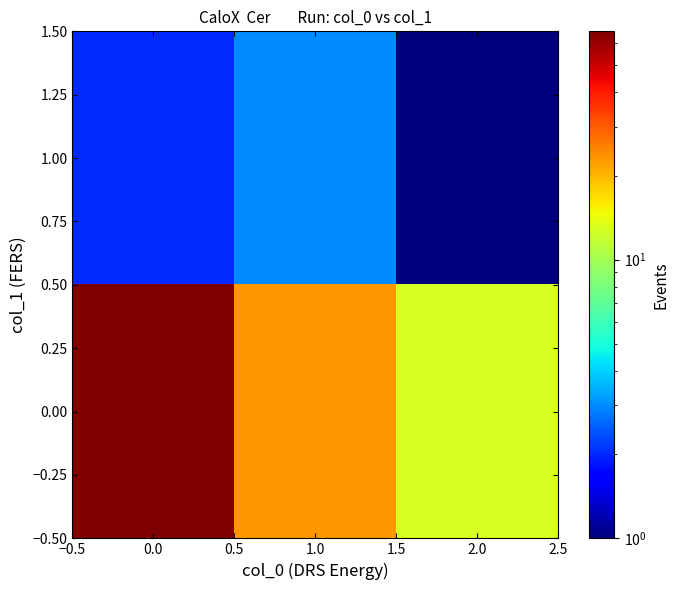

Reading right to left, extract all data points from this chart.

0.00: 2.0=13	1.0=23	0.0=66
1.00: 2.0=1	1.0=3	0.0=2